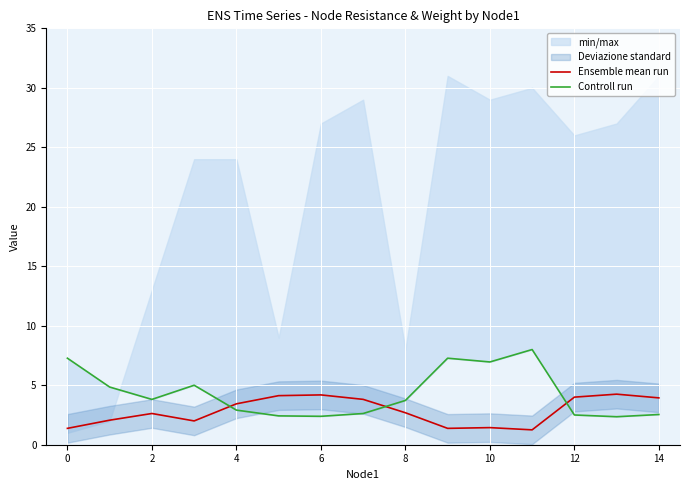

The Ensemble mean run series shows 5.3 at 4. True or false?

False